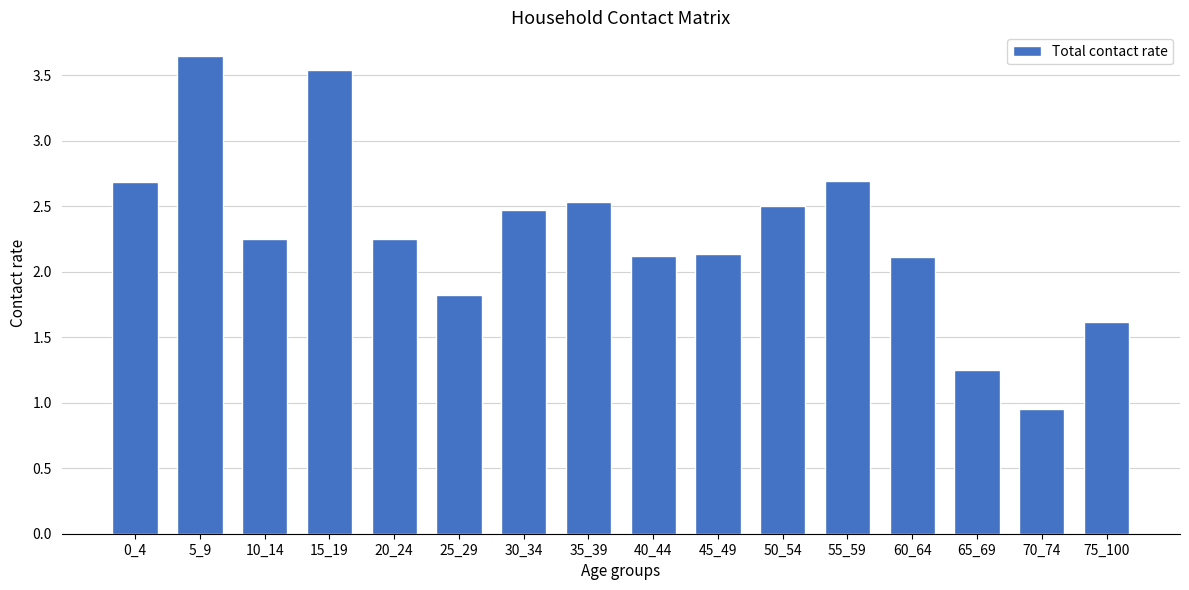

Between 10_14 and 15_19, which is larger?

15_19